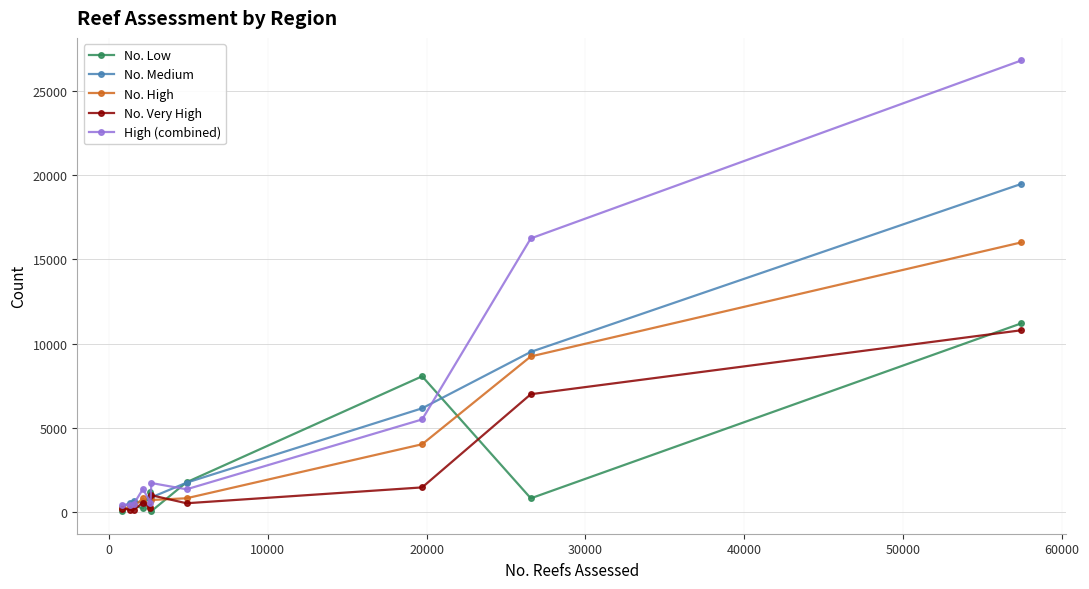

What is the highest value of the No. Medium series?

19465